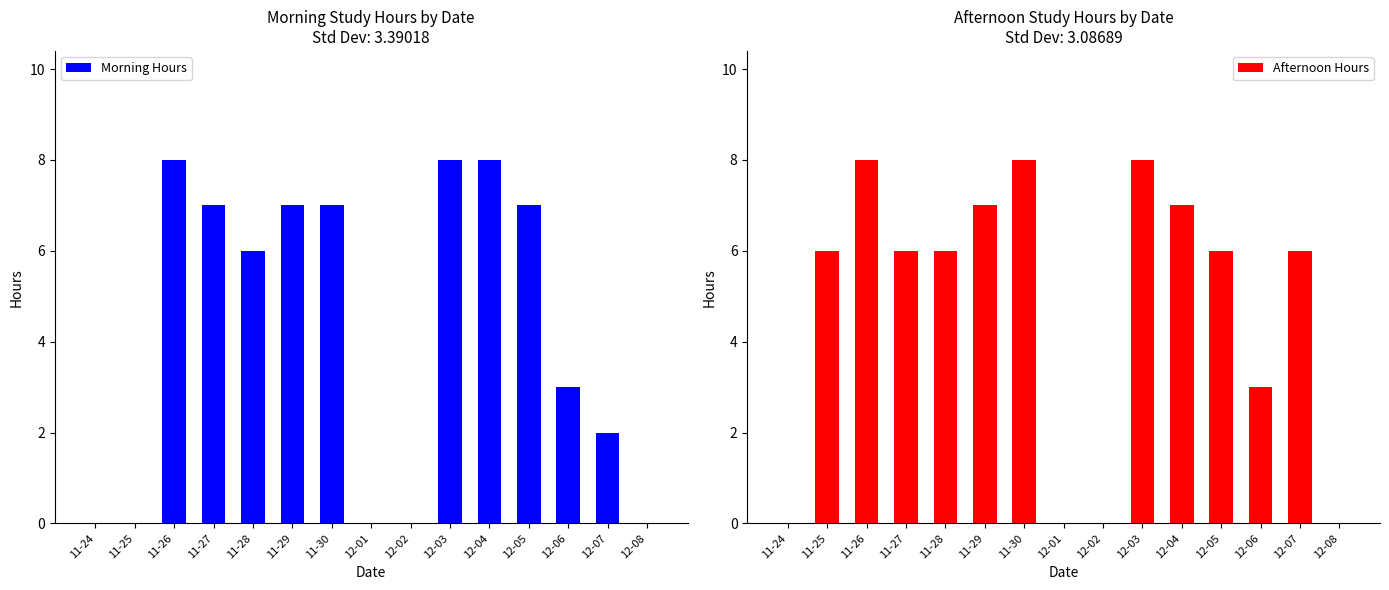

What is the label of the 15th bar from the left?

12-08